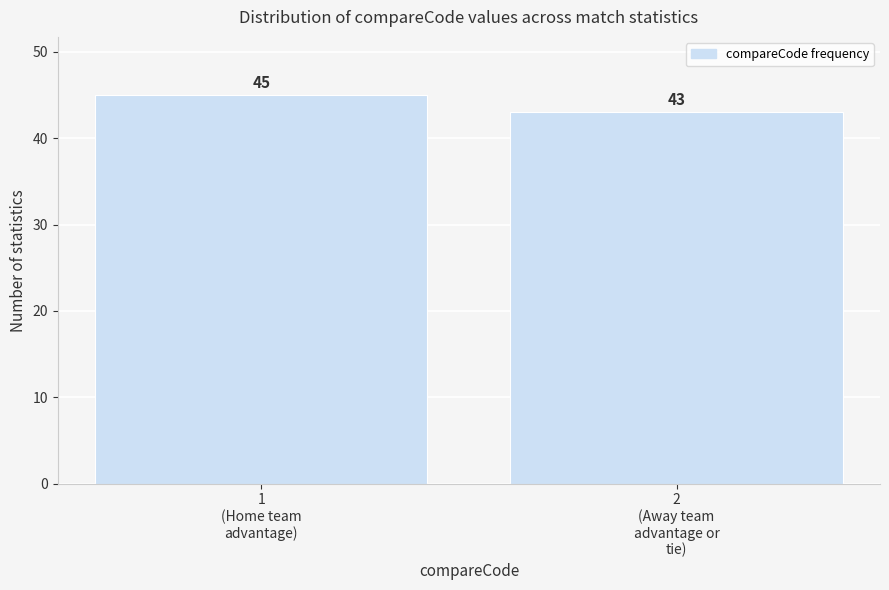

Reading right to left, transcribe all the data shown in this chart.

43	45